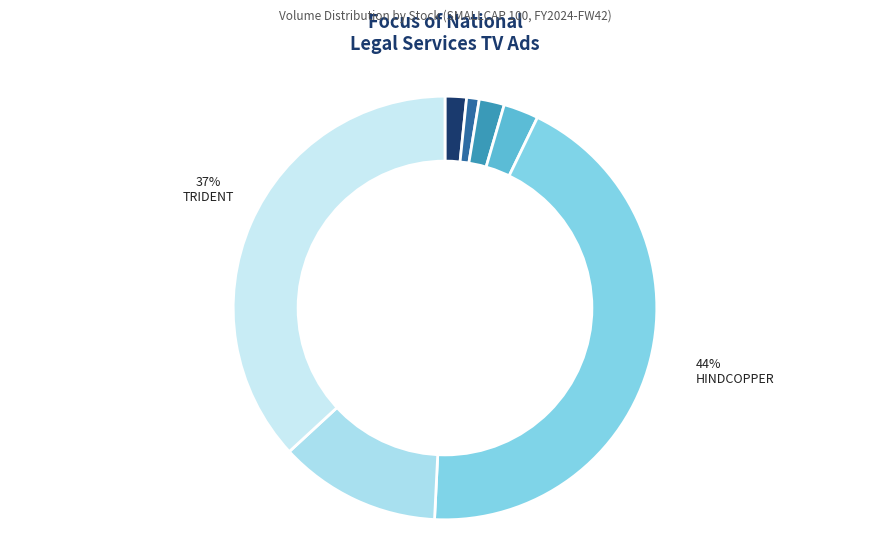

Is there any slice that represents more than half of the pie?

No